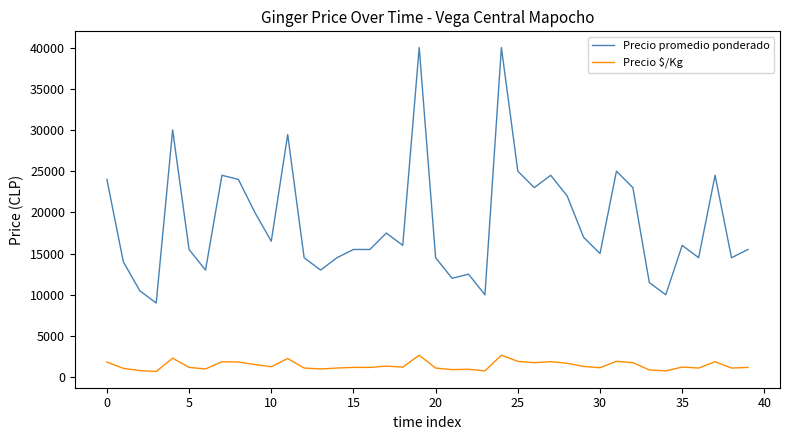

True or false: Precio promedio ponderado and Precio $/Kg intersect in this chart.

False